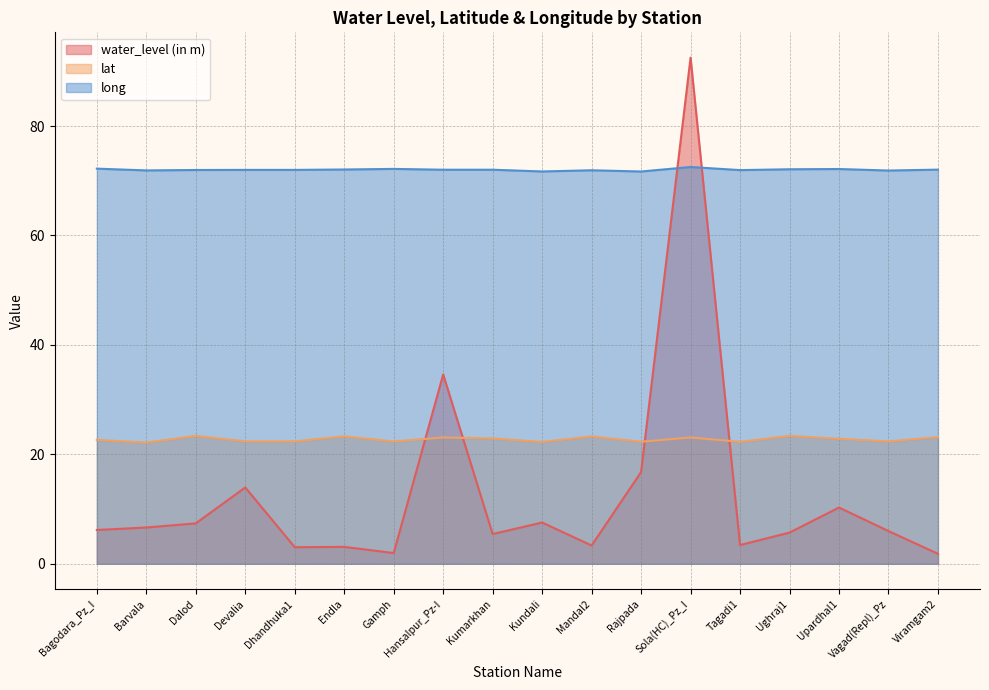

Rank the series by their average value, from lowest to highest.

water_level (in m), lat, long